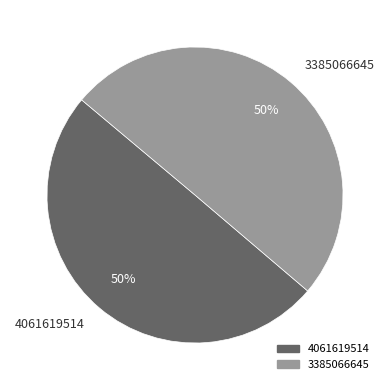

To the nearest percent, what is the average slice percentage?

50%